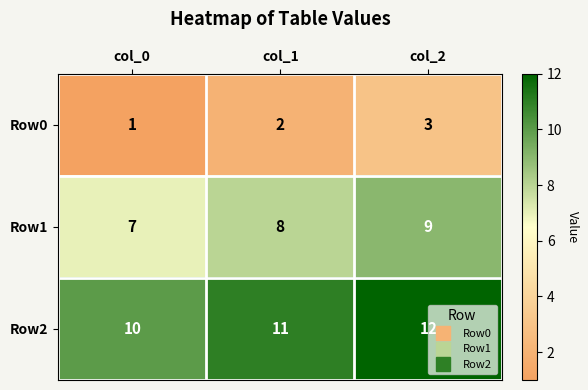

True or false: Row1 has a value of 8 at col_1.

True